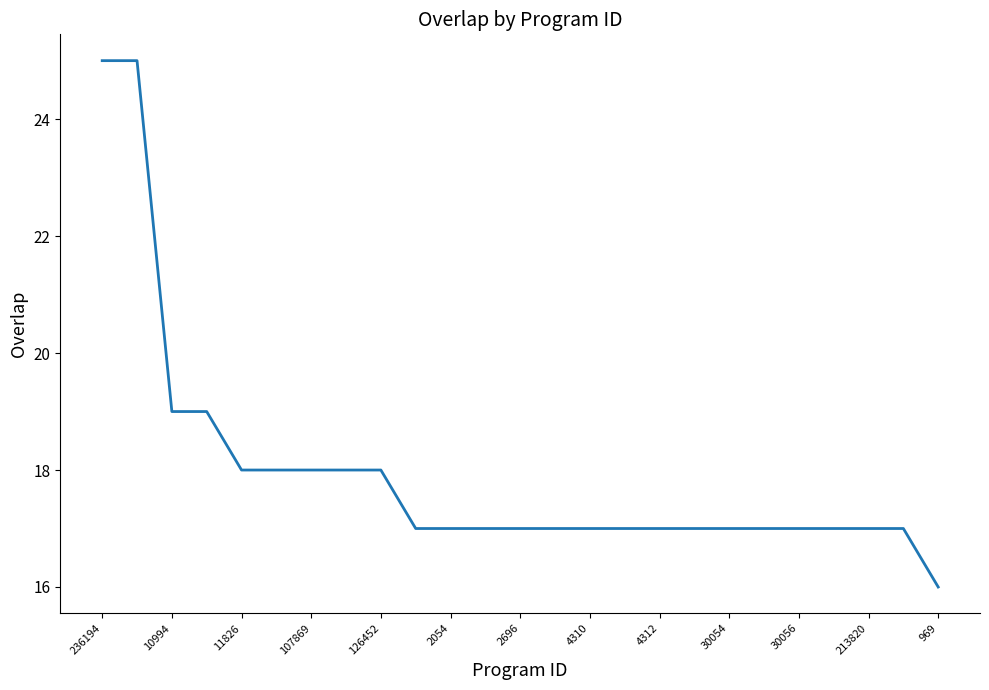

What is the difference between the maximum and minimum values?

9